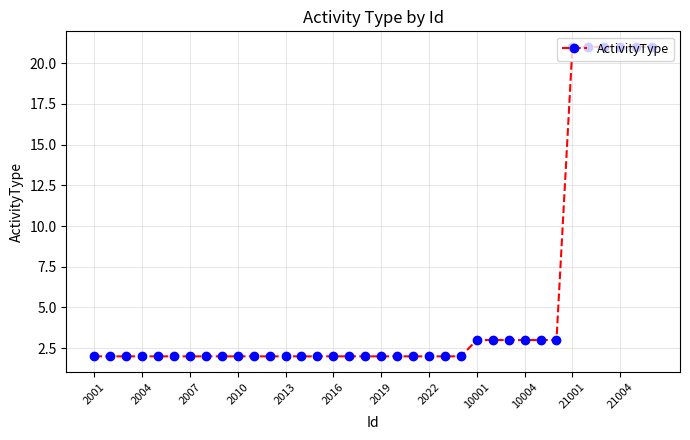

What is the difference between the second highest and second lowest values?

19